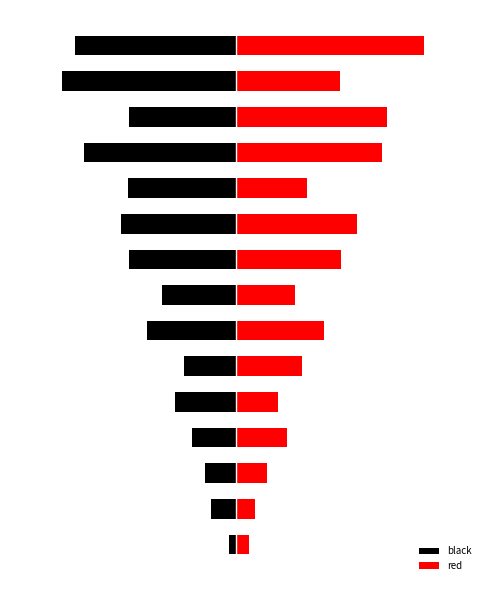

What is the minimum value shown in the chart?

-13.6